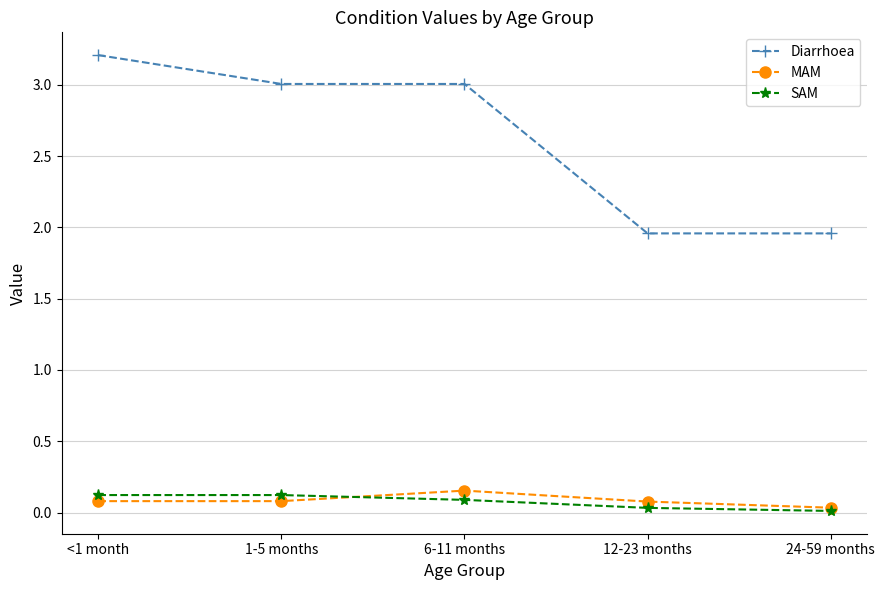

What is the greatest value displayed?

3.2